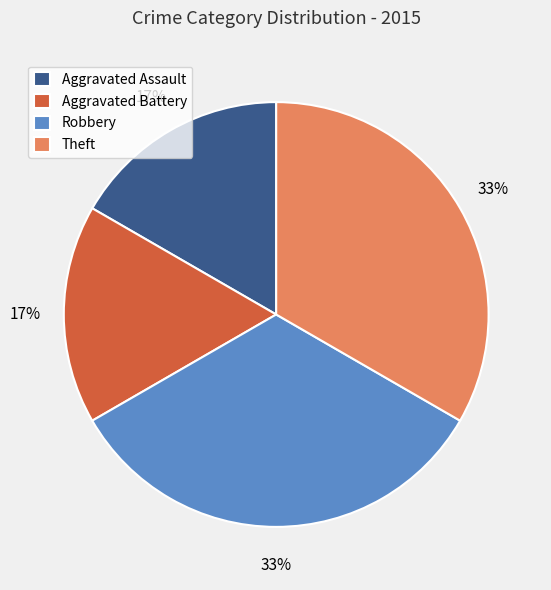

Is there a majority slice in this chart?

No